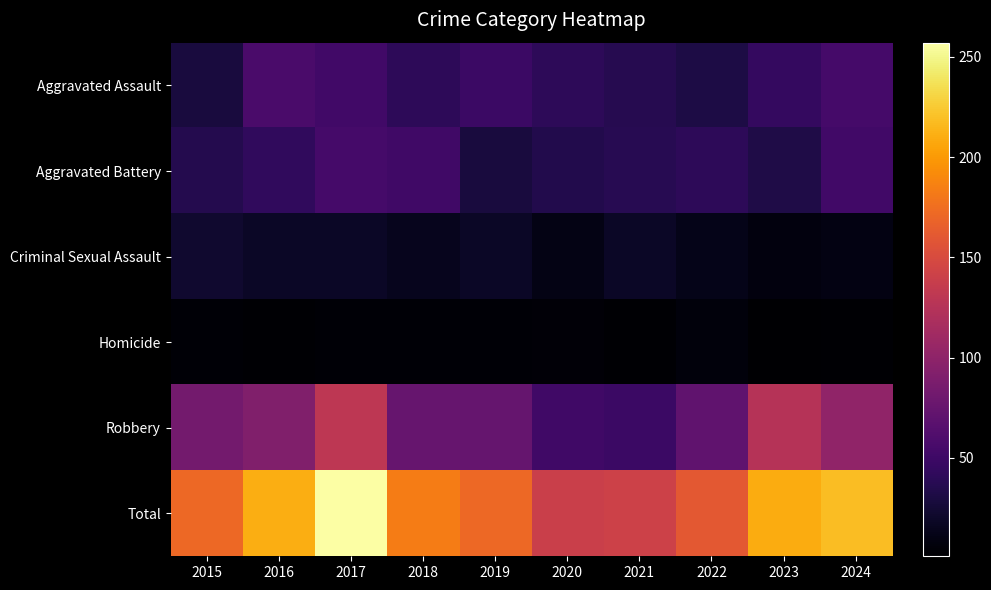

Which label corresponds to the smallest value in the chart?

2023